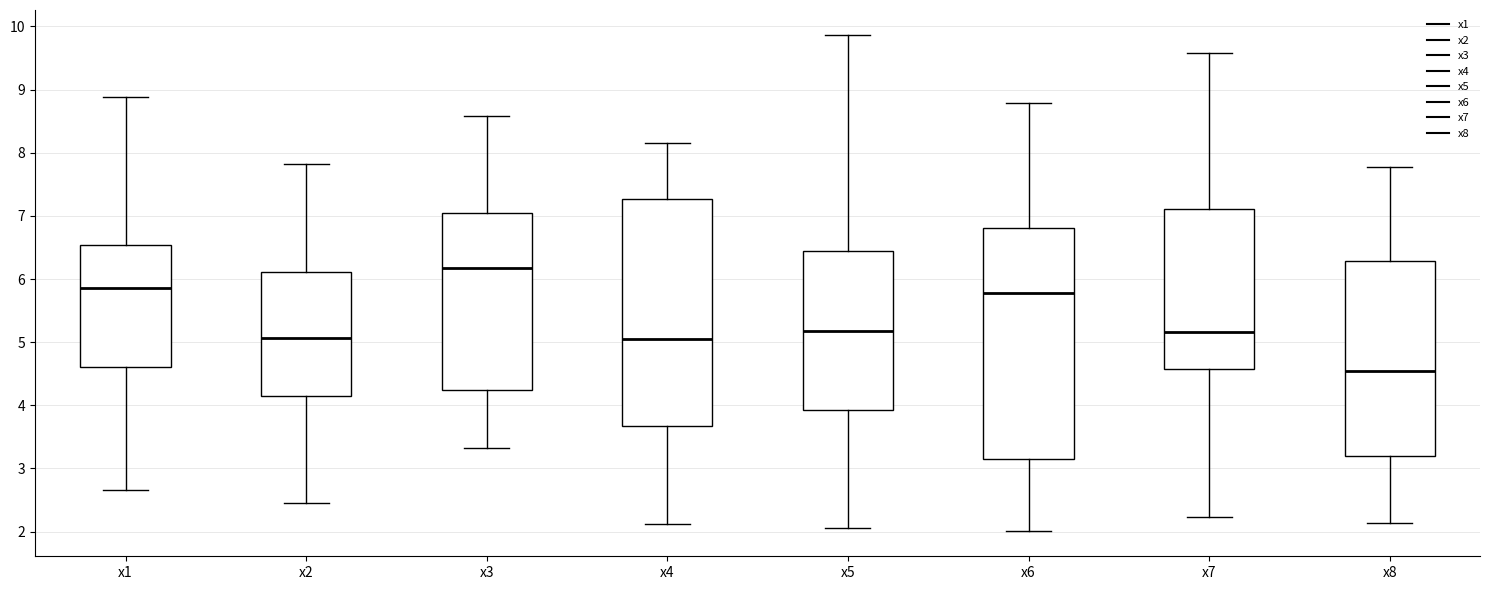

Reading left to right, read every box against the y-axis: the position of its median line, the range the box covers, and the ends of its whiskers. The values are not printed on the chart, so give them approximately, as read against the axis.

x1: median 5.9, box 4.6 to 6.5, whiskers 2.7 to 8.9
x2: median 5.1, box 4.1 to 6.1, whiskers 2.5 to 7.8
x3: median 6.2, box 4.2 to 7.0, whiskers 3.3 to 8.6
x4: median 5.1, box 3.7 to 7.3, whiskers 2.1 to 8.1
x5: median 5.2, box 3.9 to 6.4, whiskers 2.1 to 9.9
x6: median 5.8, box 3.2 to 6.8, whiskers 2.0 to 8.8
x7: median 5.2, box 4.6 to 7.1, whiskers 2.2 to 9.6
x8: median 4.5, box 3.2 to 6.3, whiskers 2.1 to 7.8